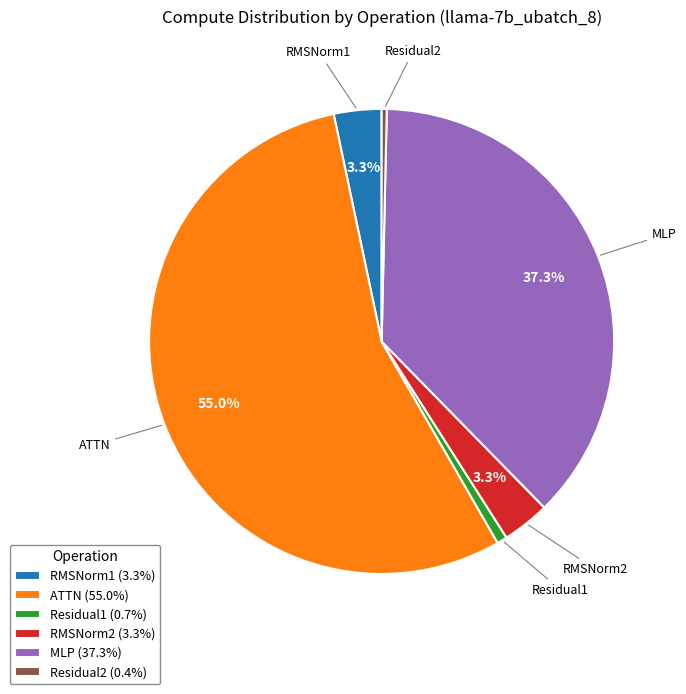

How much of the chart is everything except RMSNorm1?

96.7%